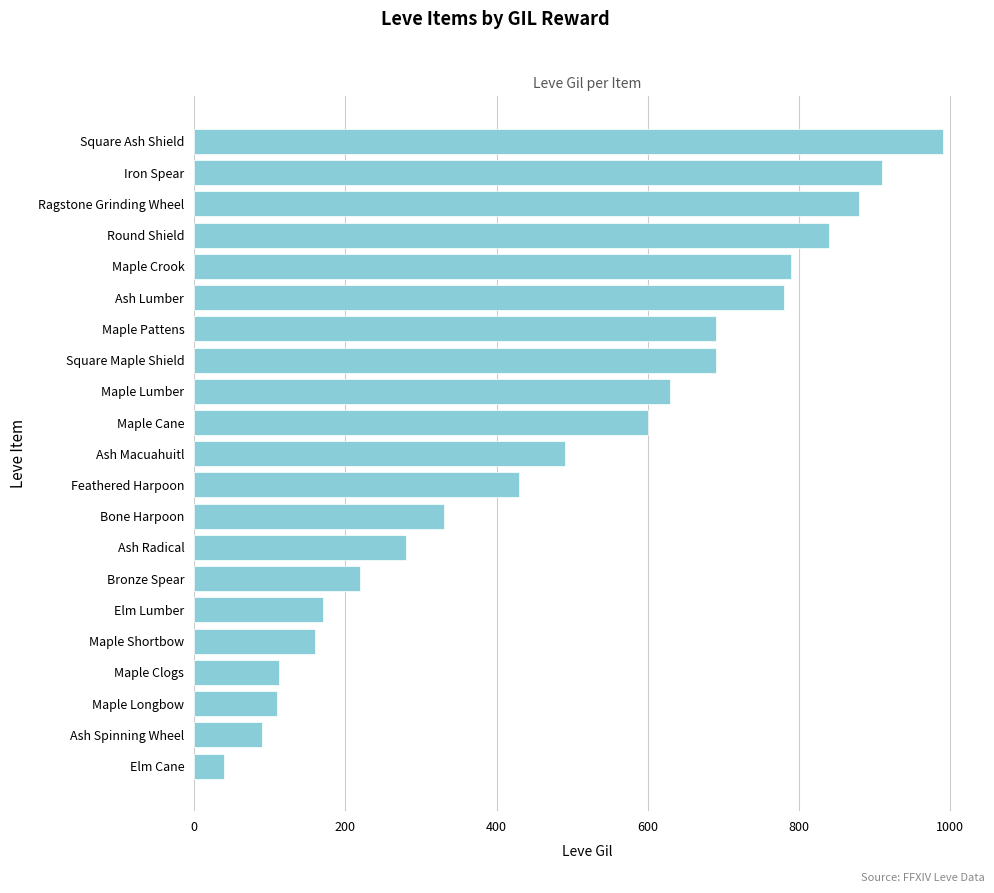

How many data points are less than 490?

10